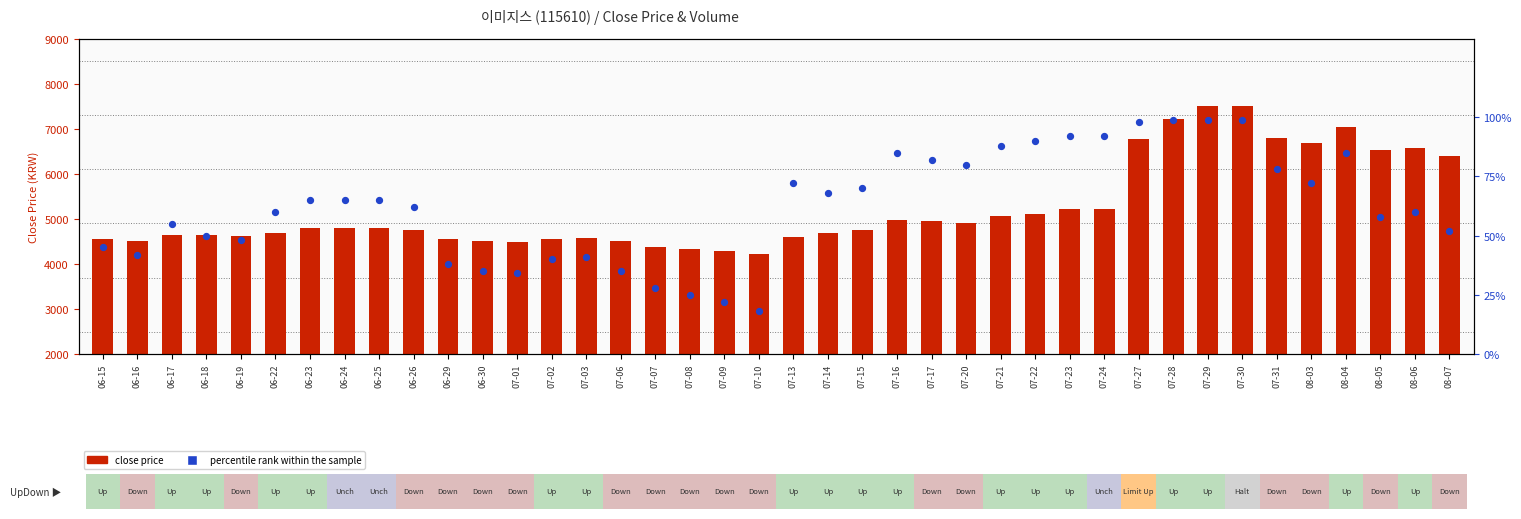

Which series has the widest spread of Y values?

close price